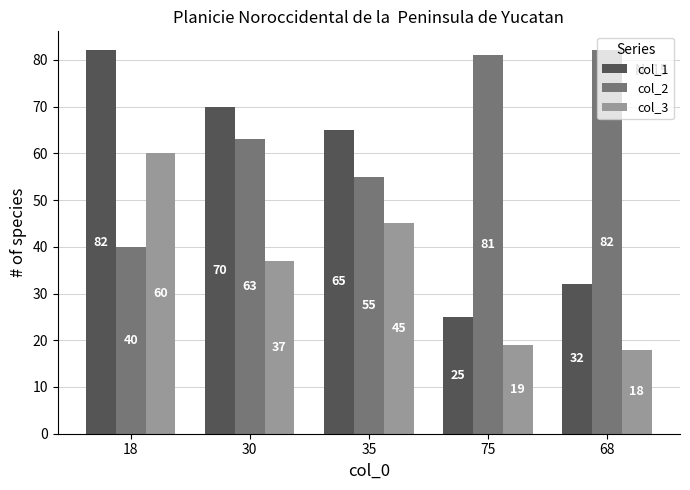

Which category has the highest value in the col_2 series?

68